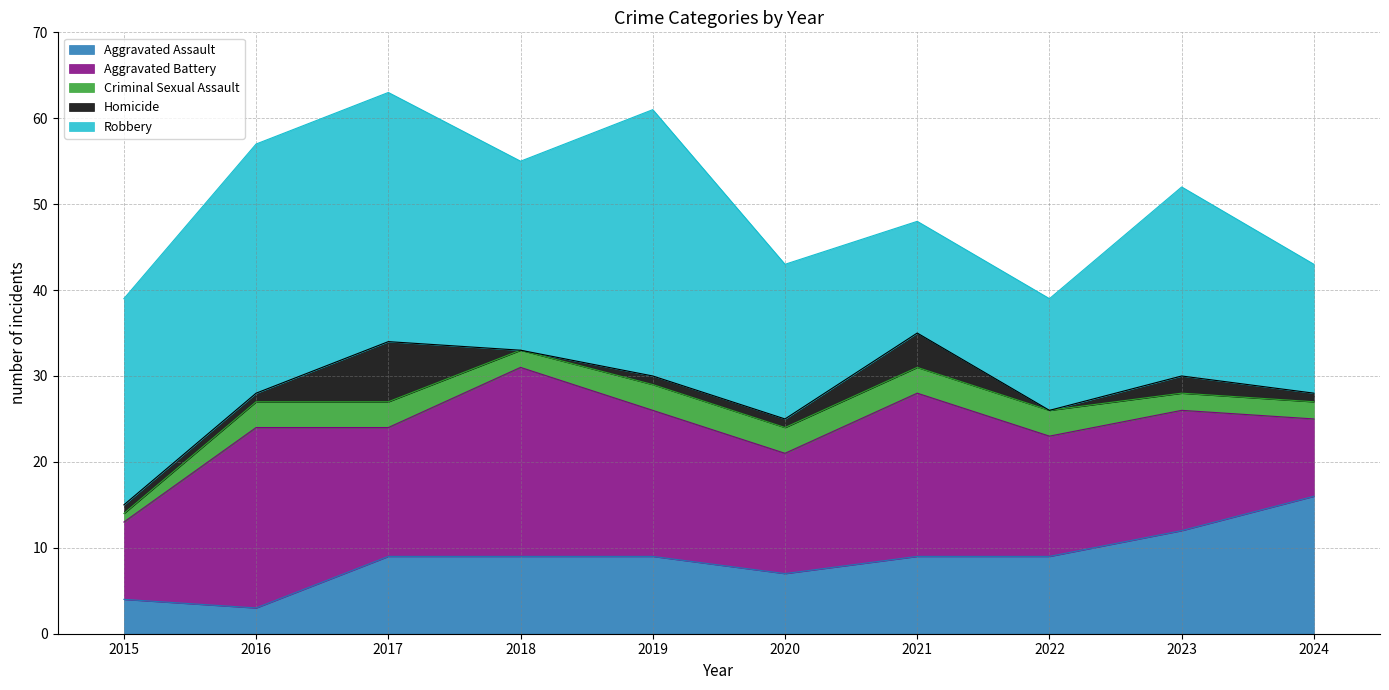

Is it true that Aggravated Assault equals 9 at 2022?

True